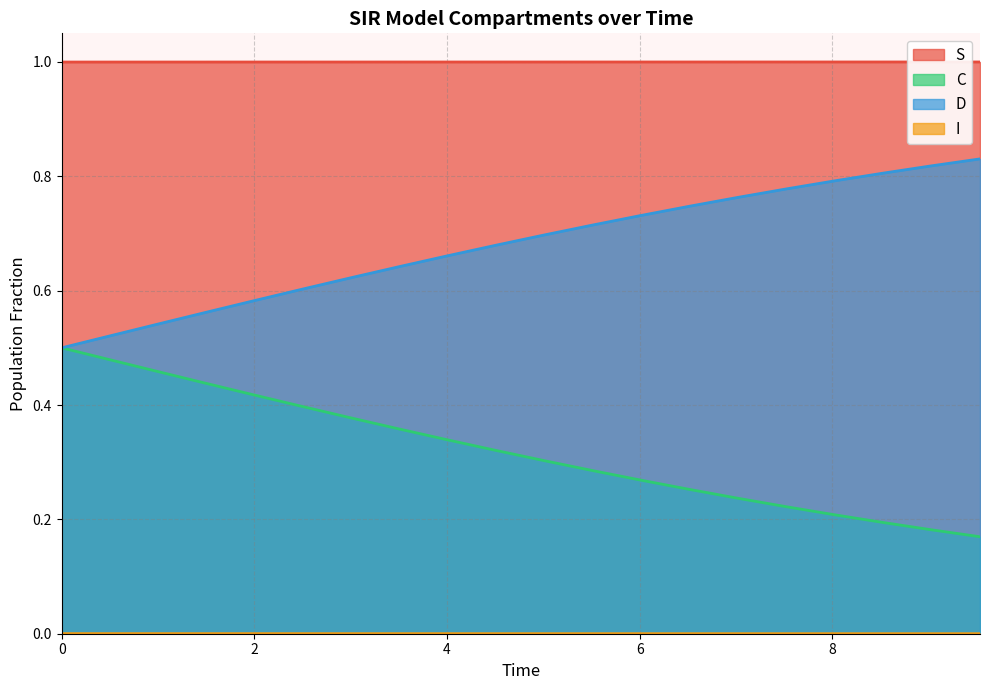

What is the minimum value for S?

1.0